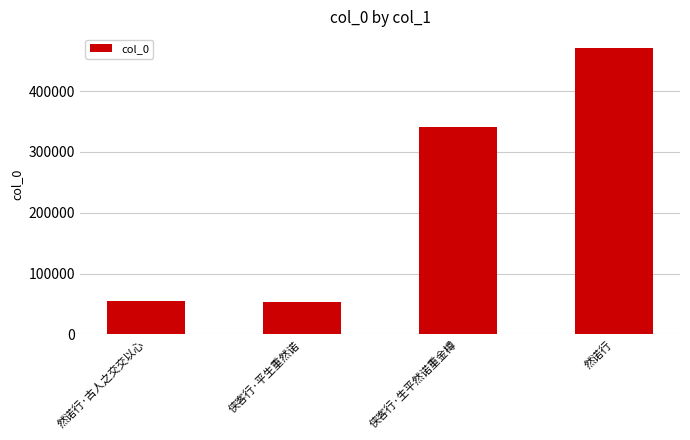

Reading left to right, transcribe all the data shown in this chart.

然诺行·古人之交交以心=55393	侠客行·平生重然诺=52720	侠客行·生平然诺重金樽=341117	然诺行=470340